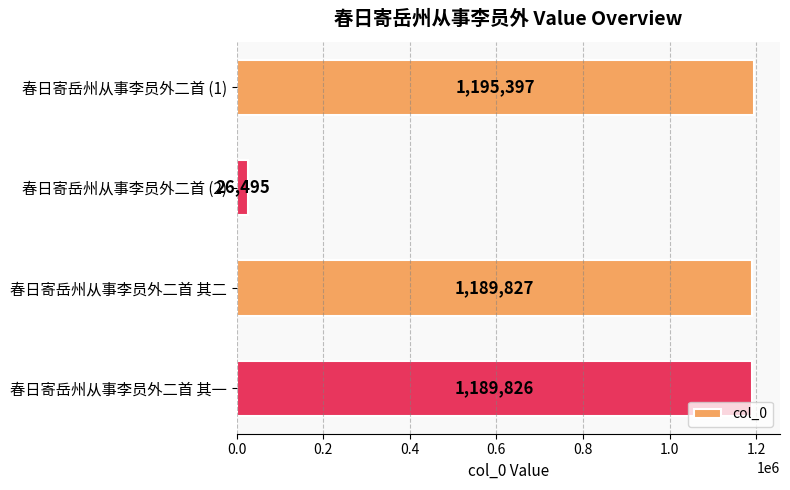

Is it true that the value at 春日寄岳州从事李员外二首 其二 is 1189827?

True